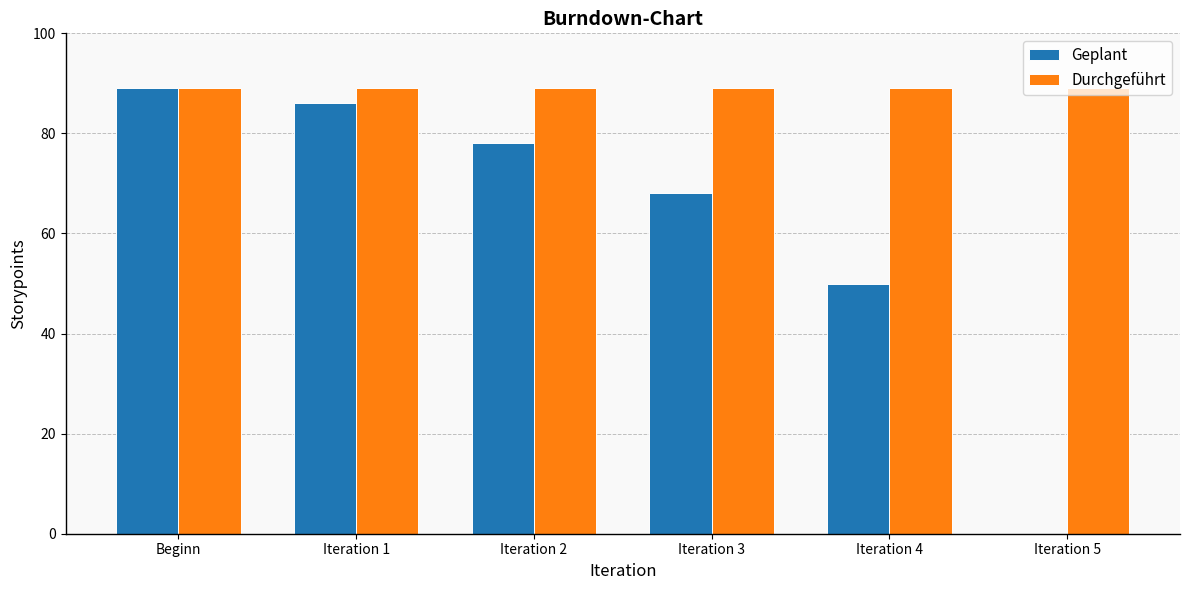

What is the sum of all Geplant values?

371